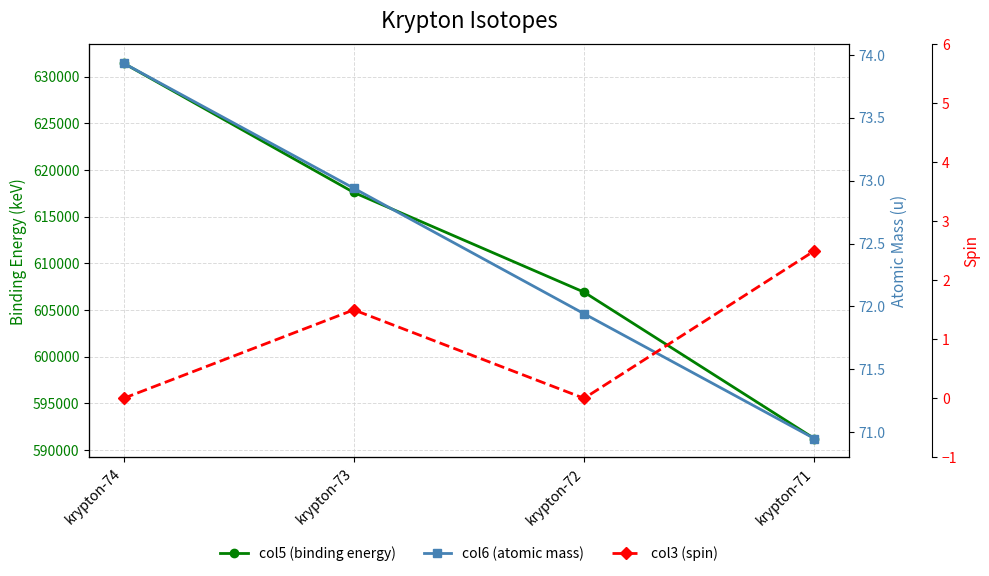

What are all the series names shown in the legend?

col5 (binding energy), col6 (atomic mass), col3 (spin)